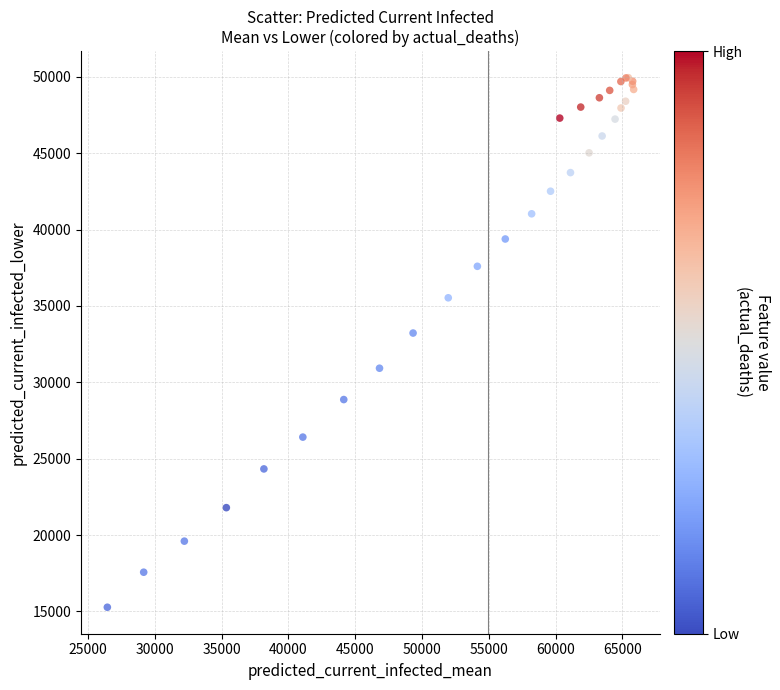

What Y value in the scatter plot is closest to 32608?

33224.2